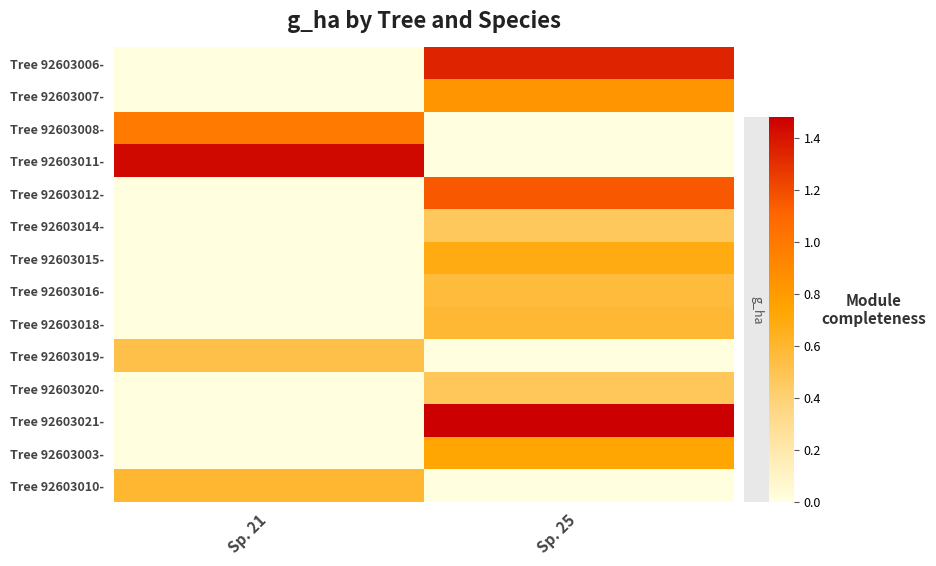

Which has a higher value, Sp. 21 or Sp. 25?

Sp. 25